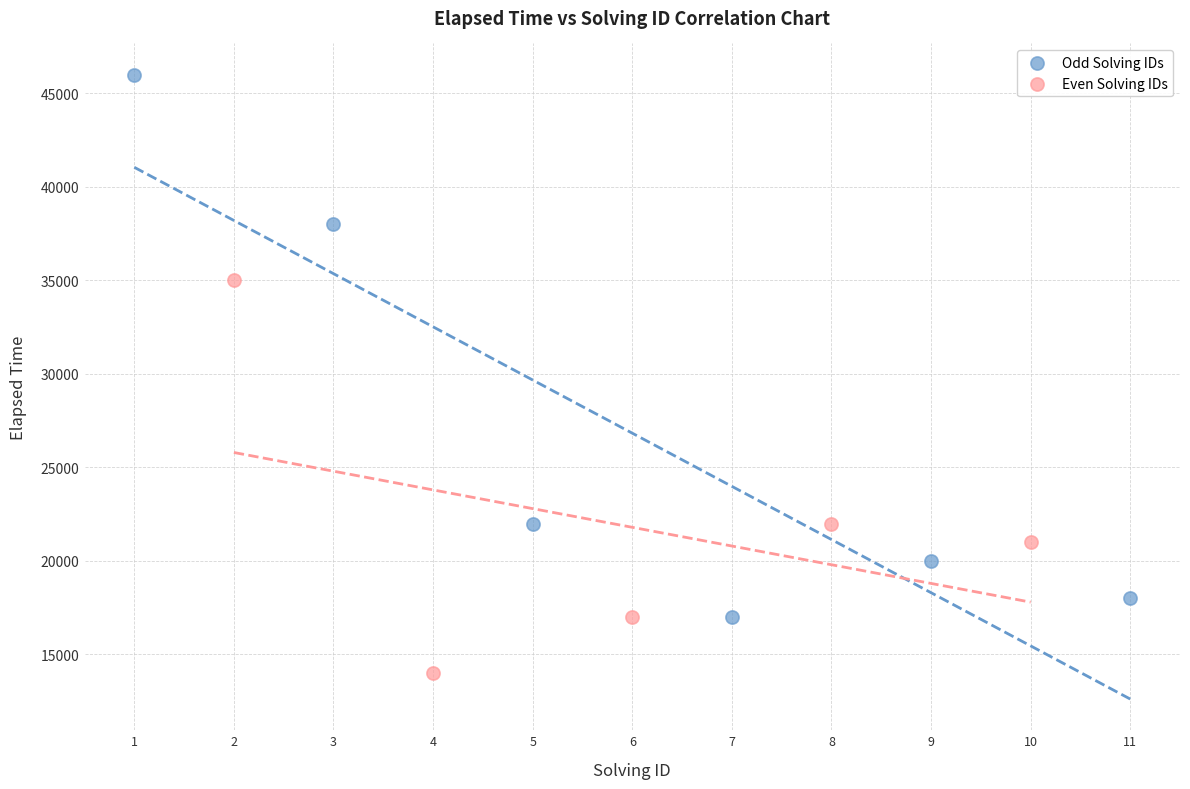

Which series reaches the minimum Y coordinate?

Even Solving IDs